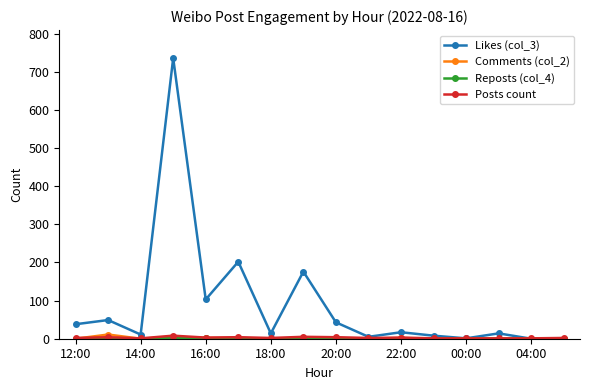

What is the average value of the Likes (col_3) series?

89